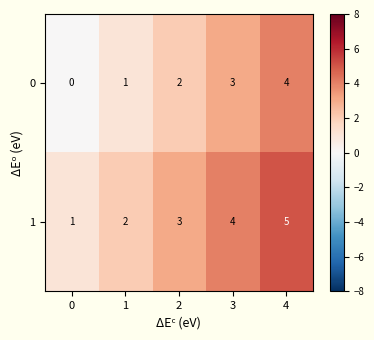

Rank the series by their maximum value, from highest to lowest.

1, 0